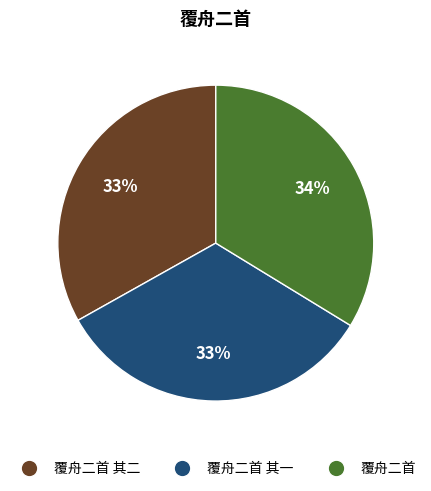

What percentage is the 覆舟二首 slice, to the nearest percent?

34%